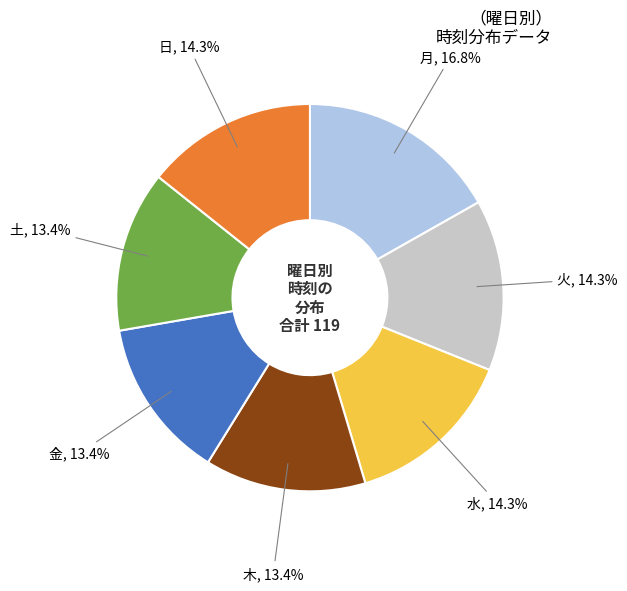

What percentage do 水 and 火 together represent?

28.6%